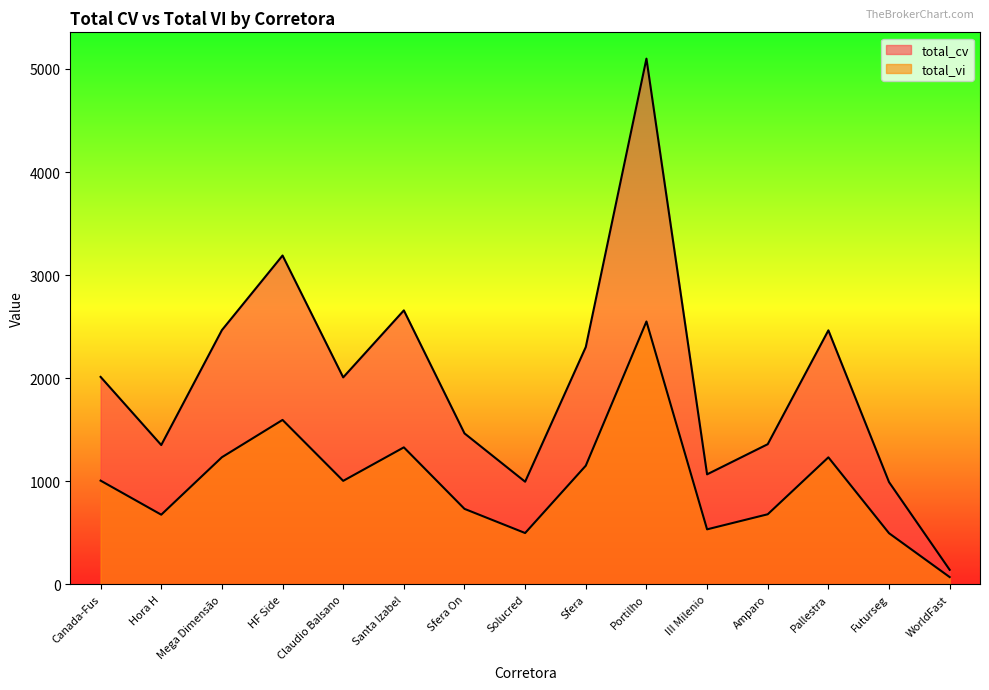

What is the spread (max minus min) of values at Sfera?

1151.3